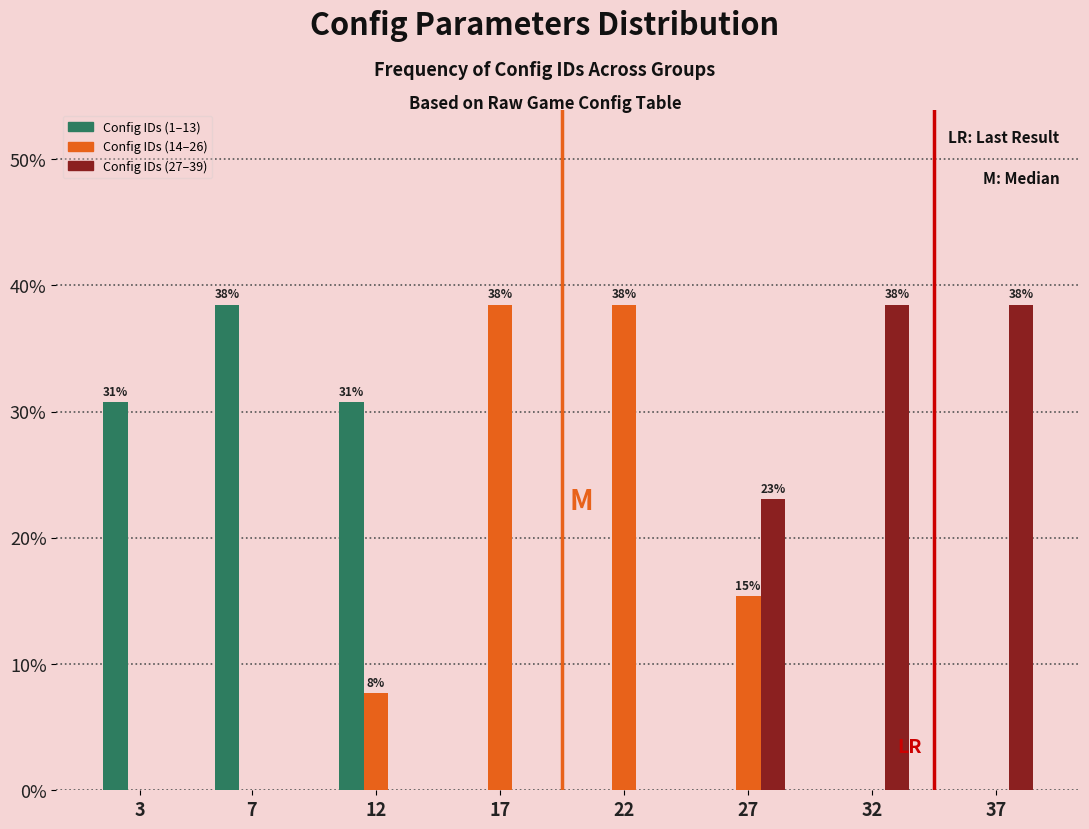

Reading left to right, list all the values displayed in this chart.

Config IDs (1–13): 3=30.8	7=38.5	12=30.8	17=0.0	22=0.0	27=0.0	32=0.0	37=0.0
Config IDs (14–26): 3=0.0	7=0.0	12=7.7	17=38.5	22=38.5	27=15.4	32=0.0	37=0.0
Config IDs (27–39): 3=0.0	7=0.0	12=0.0	17=0.0	22=0.0	27=23.1	32=38.5	37=38.5